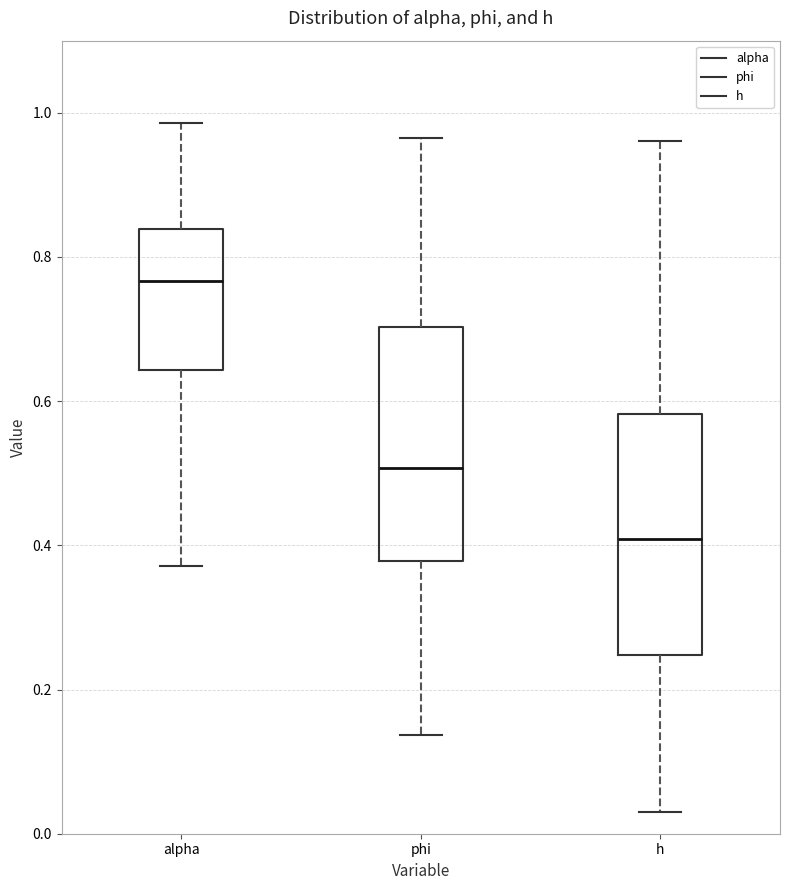

Reading left to right, read every box against the y-axis: the position of its median line, the range the box covers, and the ends of its whiskers. The values are not printed on the chart, so give them approximately, as read against the axis.

alpha: median 0.76, box 0.64 to 0.84, whiskers 0.38 to 0.98
phi: median 0.50, box 0.38 to 0.70, whiskers 0.14 to 0.96
h: median 0.40, box 0.24 to 0.58, whiskers 0.02 to 0.96